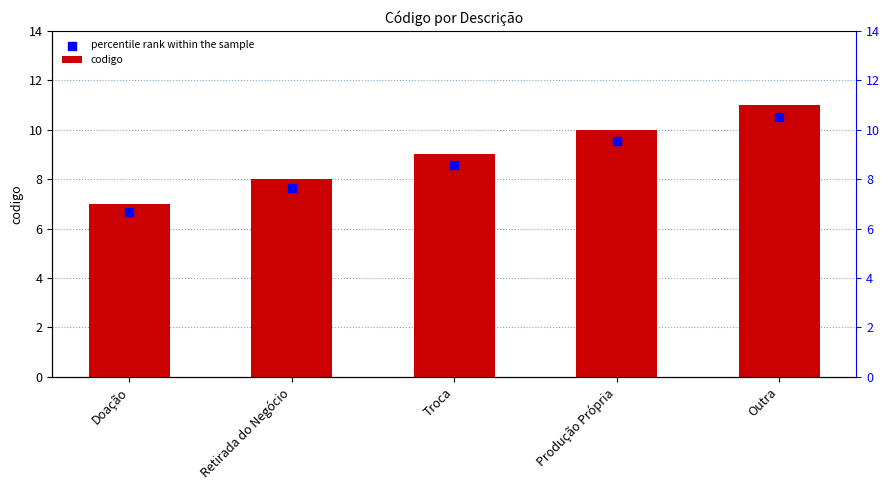

What are all the series names shown in the legend?

codigo, percentile rank within the sample